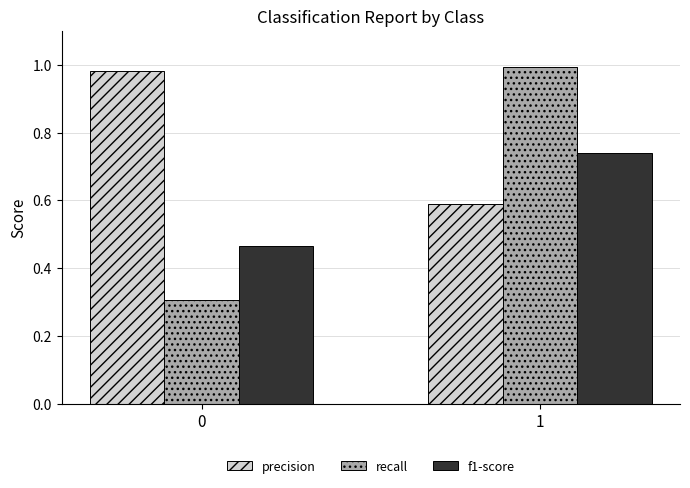

What is the difference between the highest and lowest values at 1?

0.4